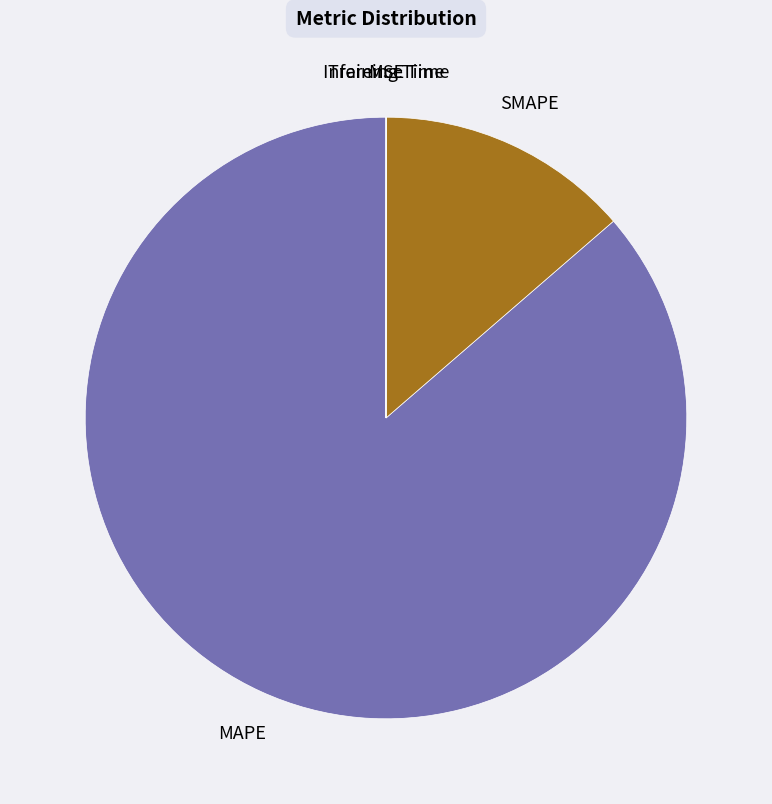

Does MAPE represent more than half of the total?

Yes